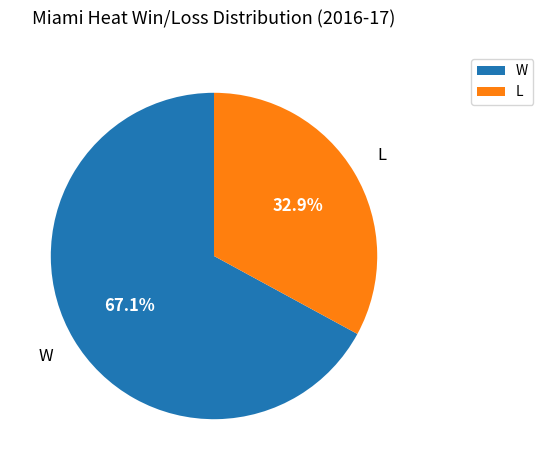

To the nearest percent, what portion does L represent?

33%